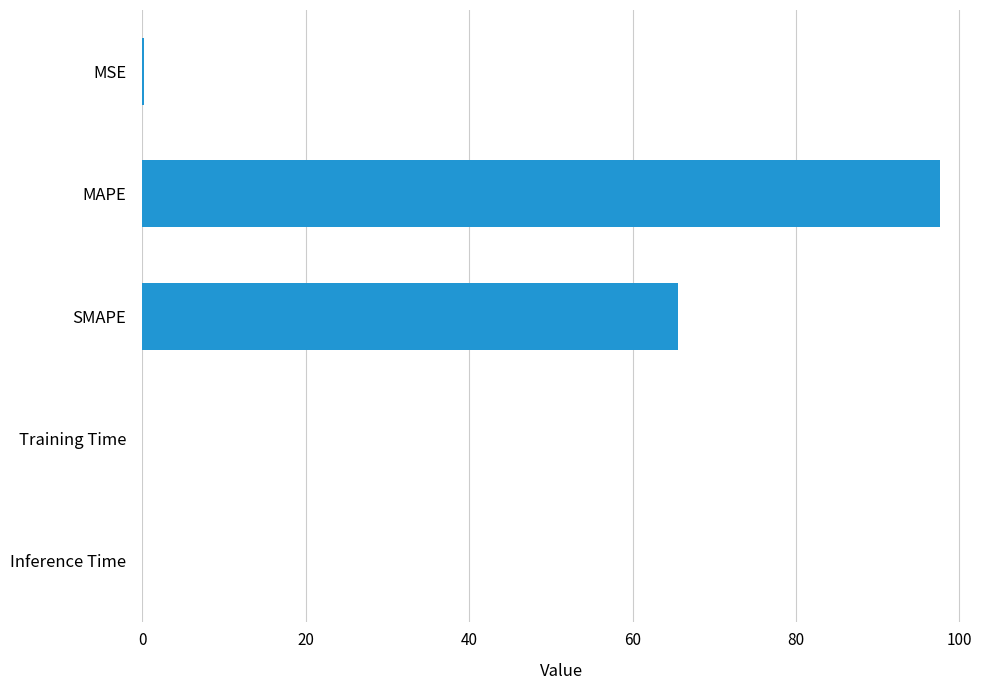

True or false: the data shows 37.8 at MAPE.

False